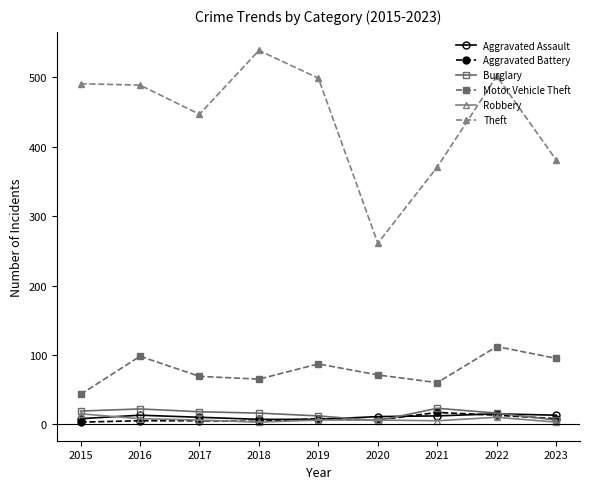

True or false: Motor Vehicle Theft has more than 2 points higher than both neighbors.

True